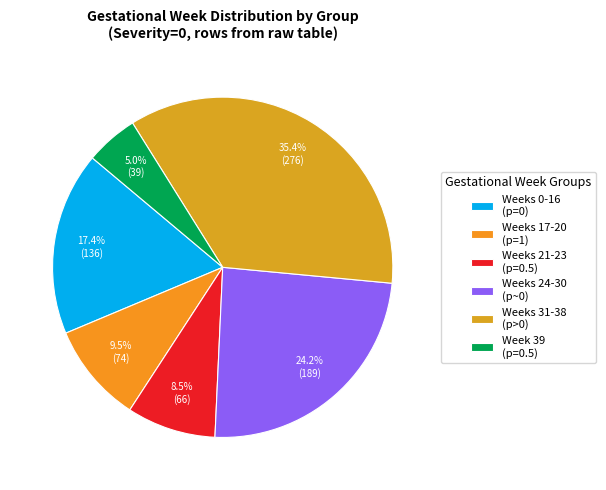

Rank the categories by value from lowest to highest.

Week 39 (p=0.5), Weeks 21-23 (p=0.5), Weeks 17-20 (p=1), Weeks 0-16 (p=0), Weeks 24-30 (p~0), Weeks 31-38 (p>0)